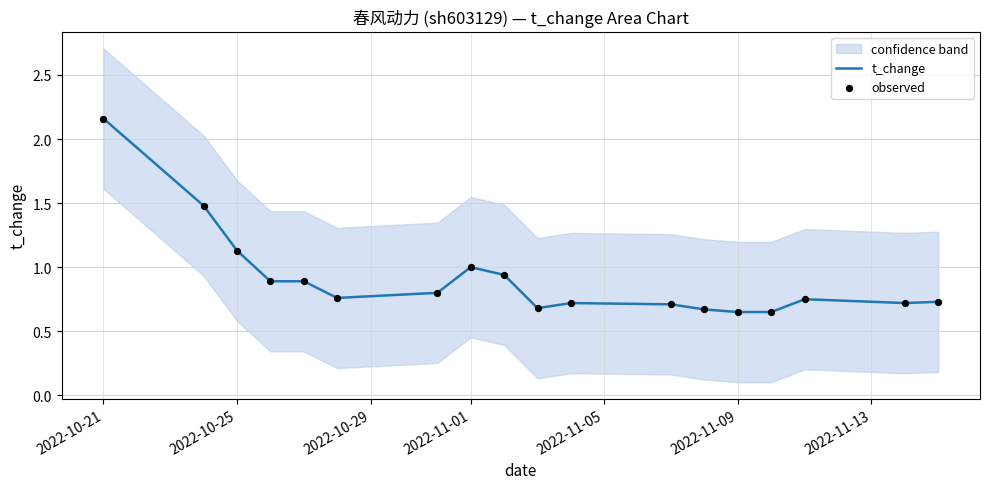

Which series reaches the maximum Y coordinate?

t_change